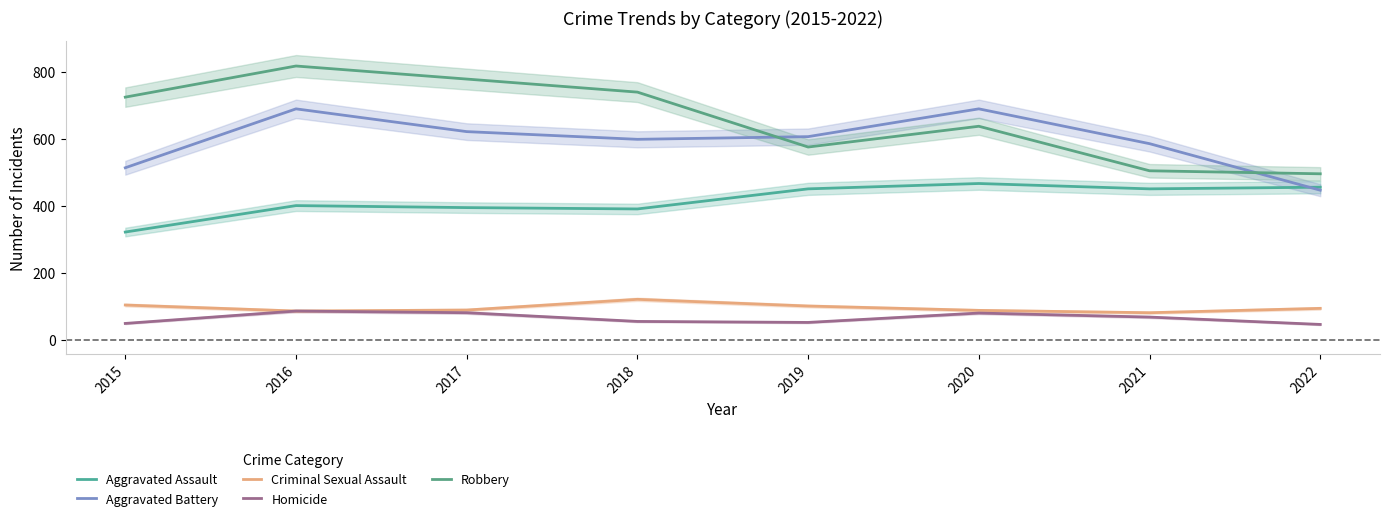

Reading left to right, what are all the values shown in this chart?

Aggravated Assault: 323	402	396	392	452	468	452	457
Aggravated Battery: 515	691	623	600	608	691	587	448
Criminal Sexual Assault: 105	87	90	122	102	89	82	95
Homicide: 50	87	82	56	53	81	69	47
Robbery: 726	819	780	741	577	639	506	497